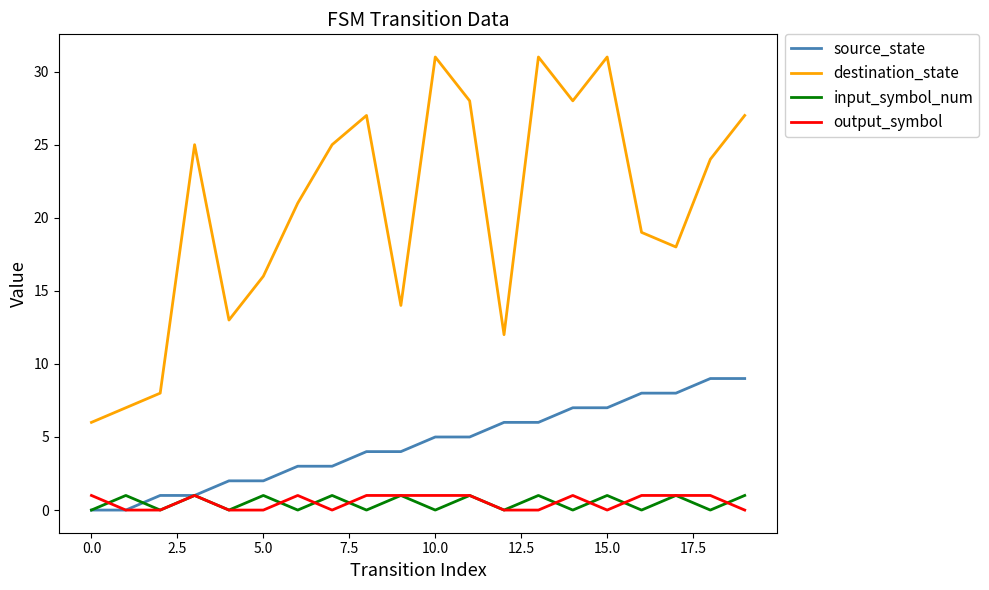

What is the maximum value for destination_state?

31